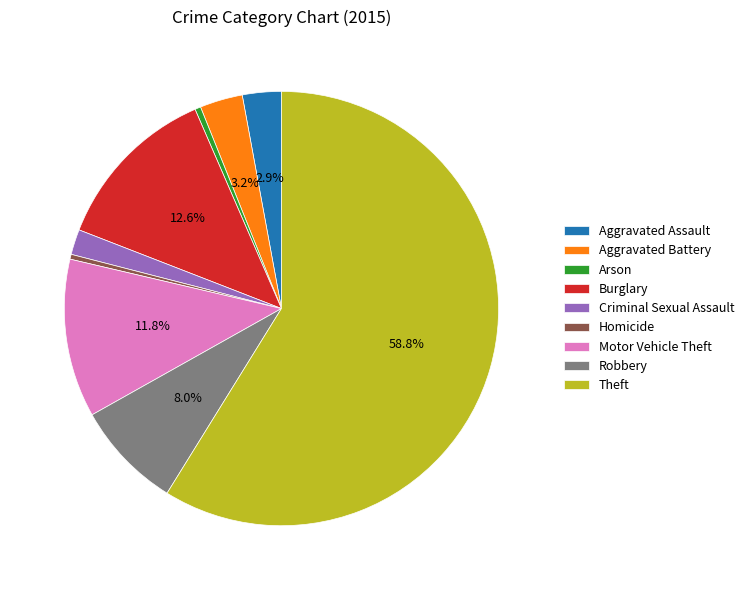

Is there a majority slice in this chart?

Yes